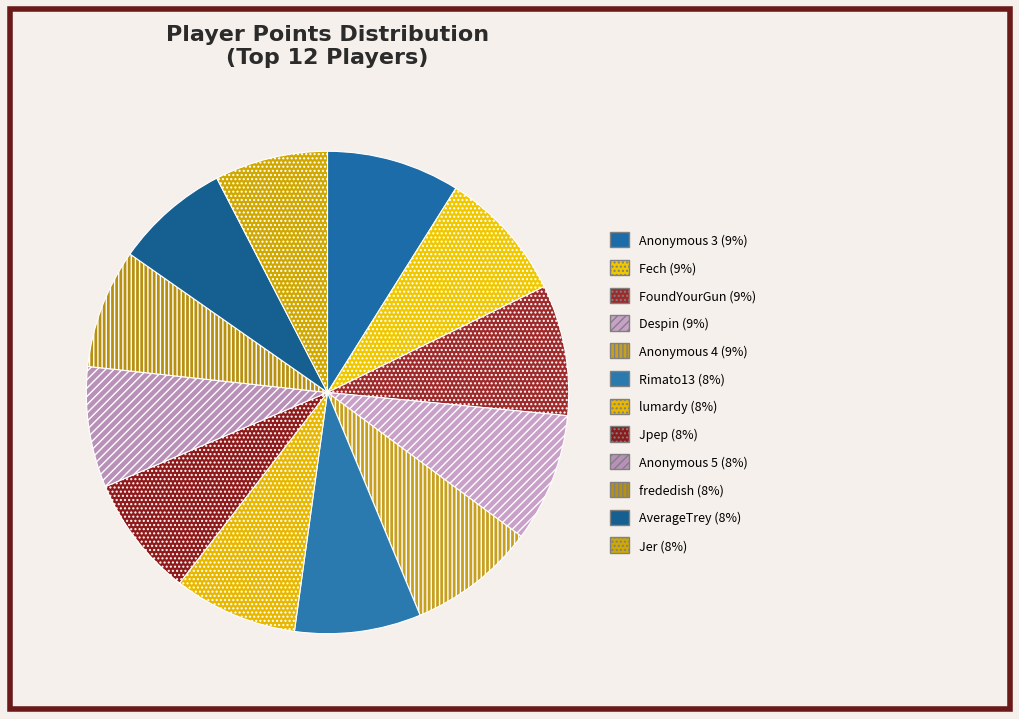

Which category has the smallest portion of the pie?

Jer